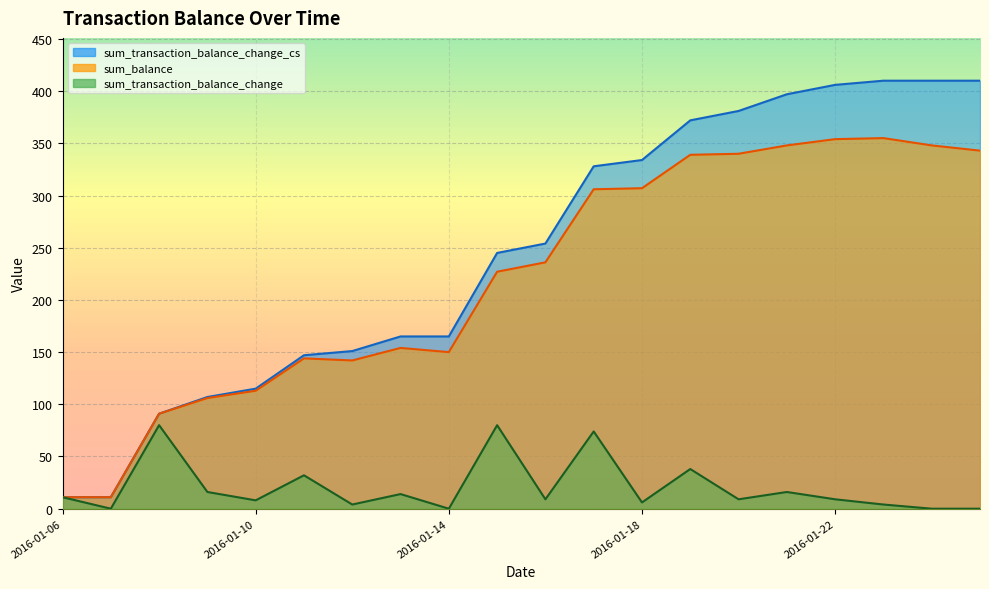

At which label does sum_transaction_balance_change reach its peak?

2016-01-08